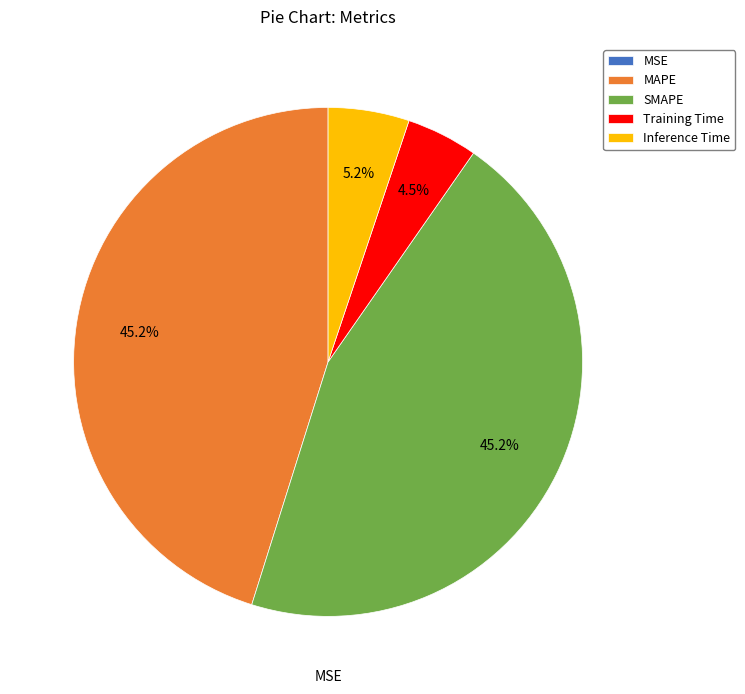

What percentage do MAPE and Training Time together represent?

49.7%